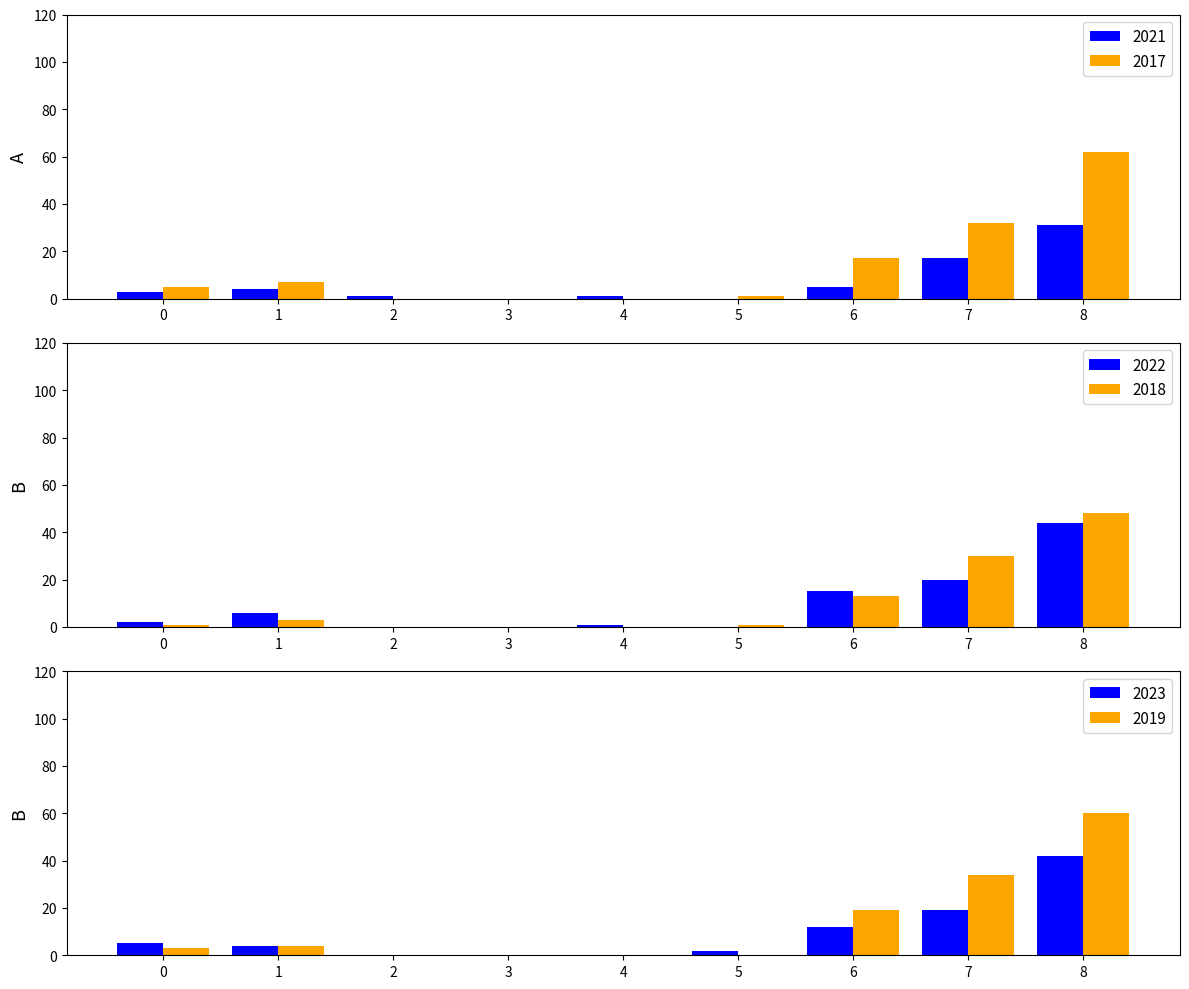

What is the maximum value for 2017?

62